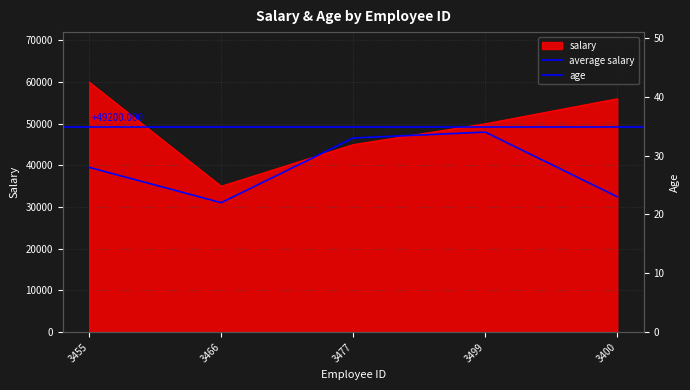

In age, how many points are lower than both neighbors (excluding endpoints)?

1